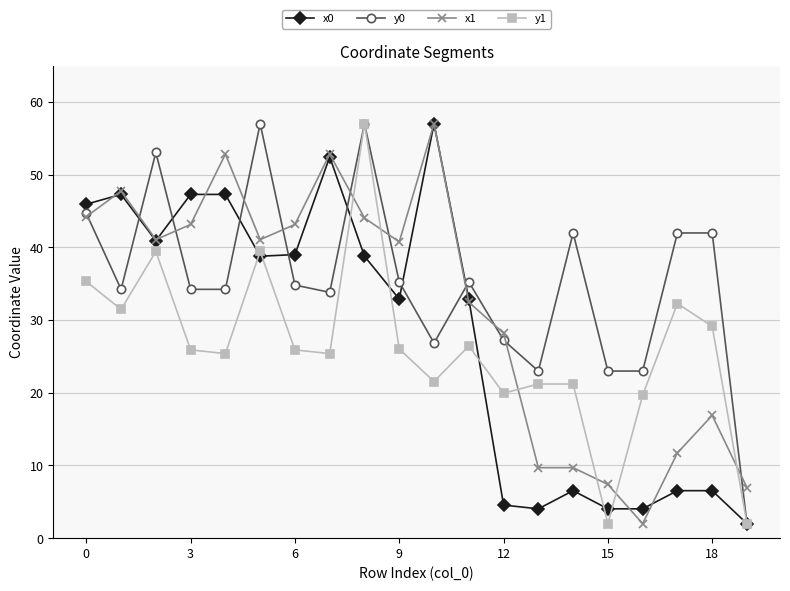

Which series has the largest total across all categories?

y0